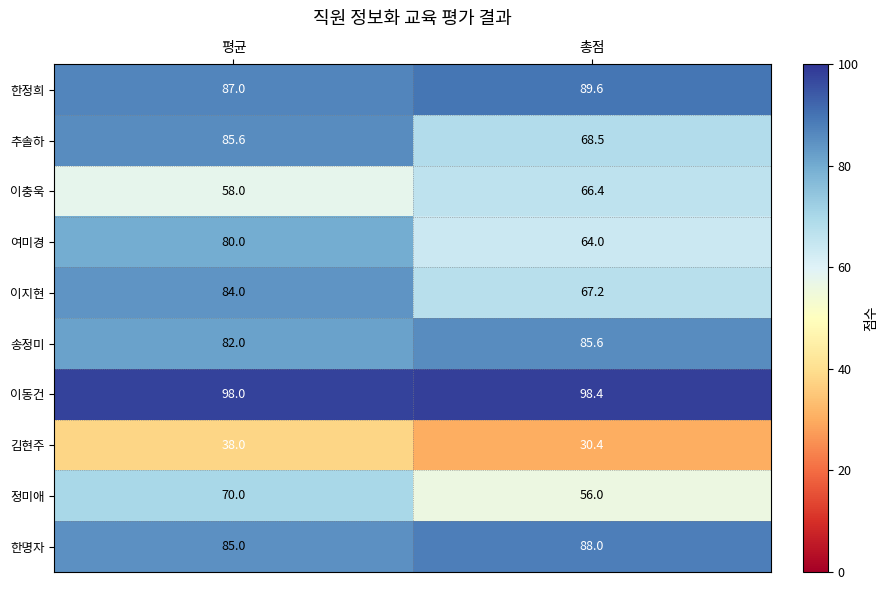

The 정미애 series shows 56.0 at 총점. True or false?

True